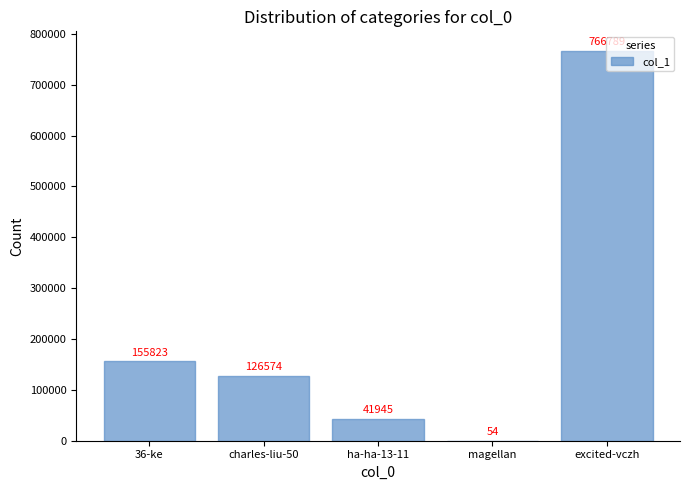

The value at 36-ke is 155823. True or false?

True